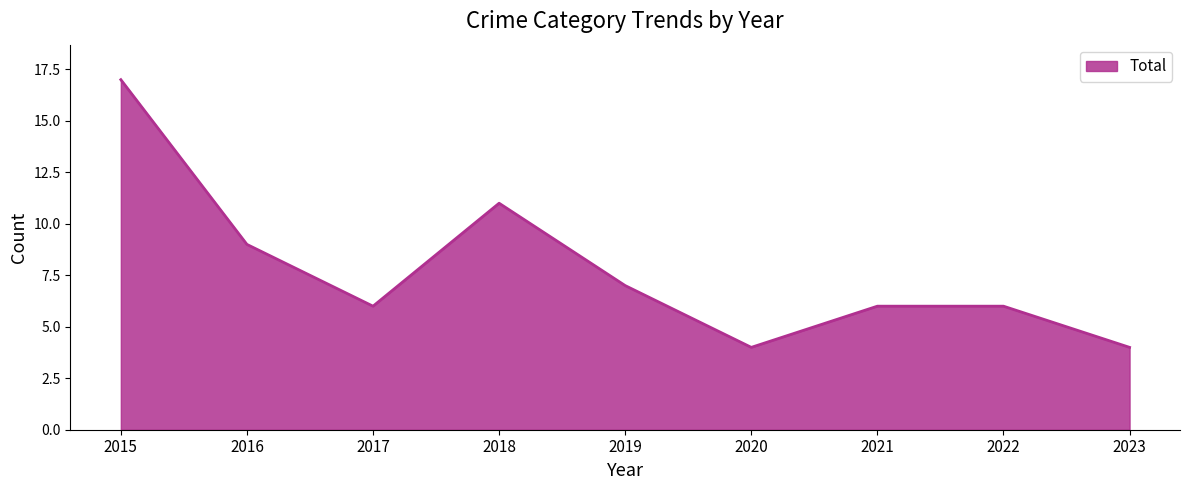

How many lines are shown in the chart?

1